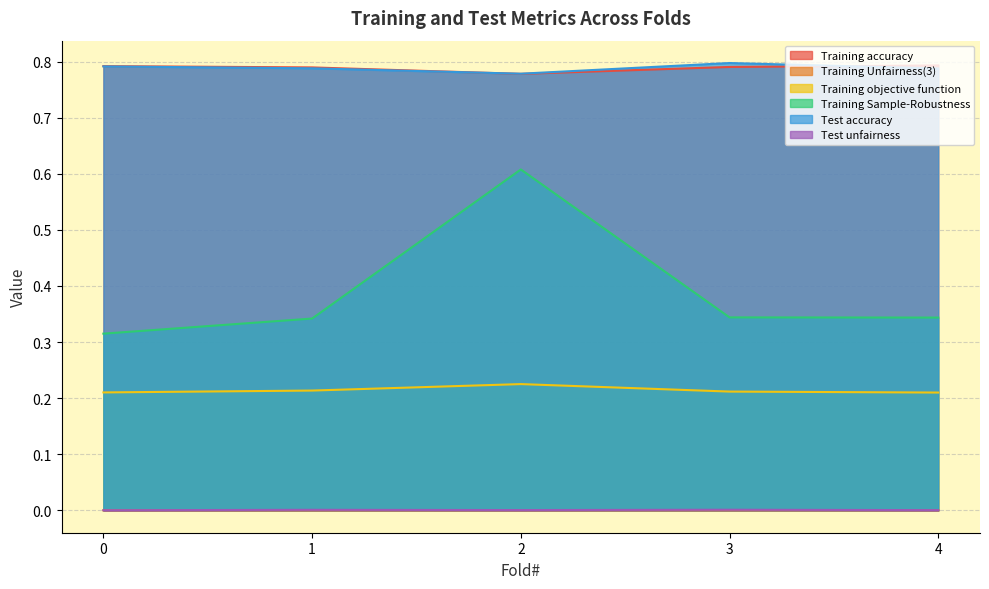

Is it true that Training objective function equals 0.2 at 2?

True